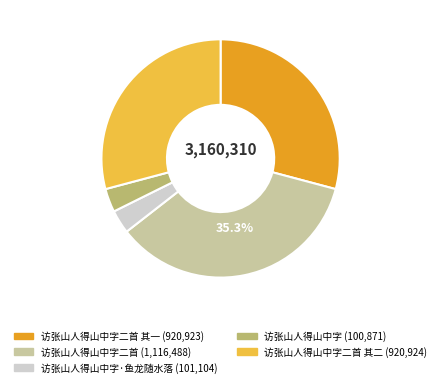

Is there any slice that represents more than half of the pie?

No